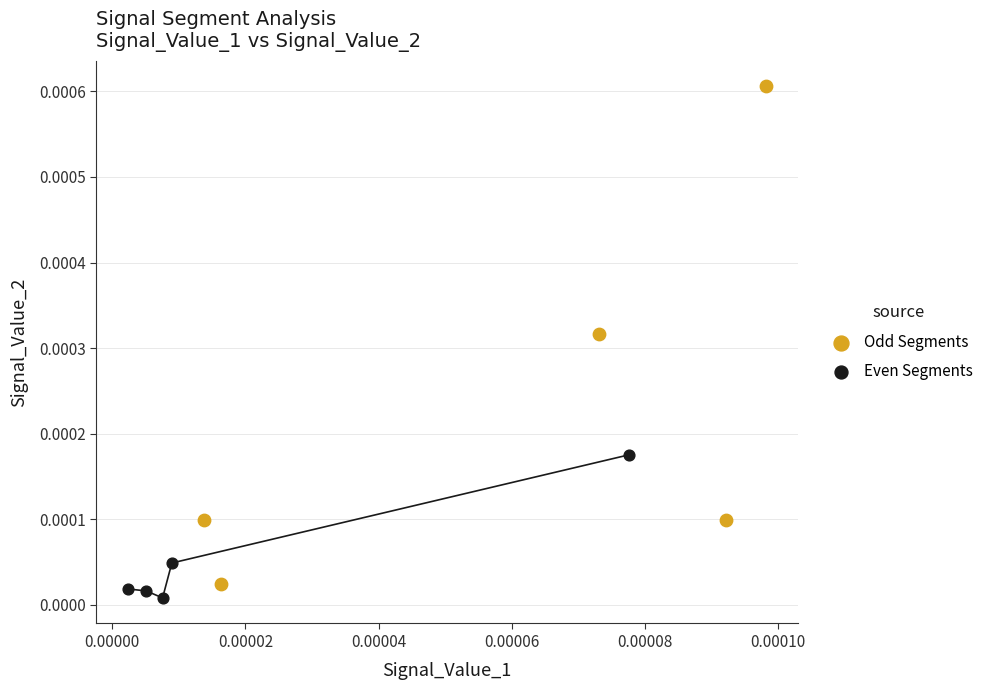

What are all the series names shown in the legend?

Odd Segments, Even Segments